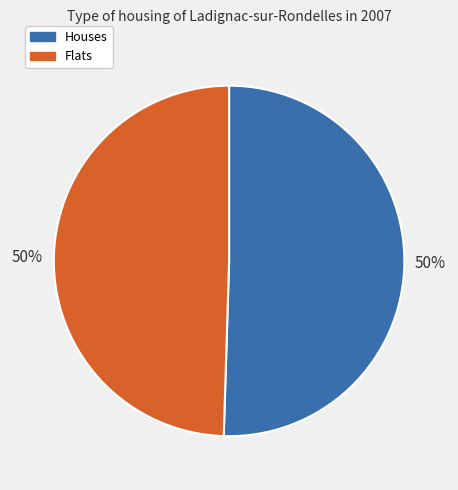

Is the sum of Houses and Flats greater than half?

Yes